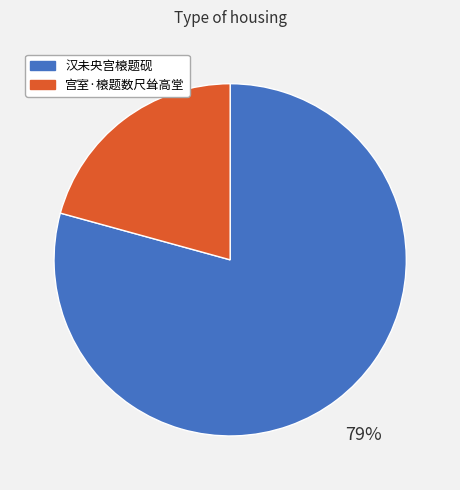

How many slices are in this pie chart?

2